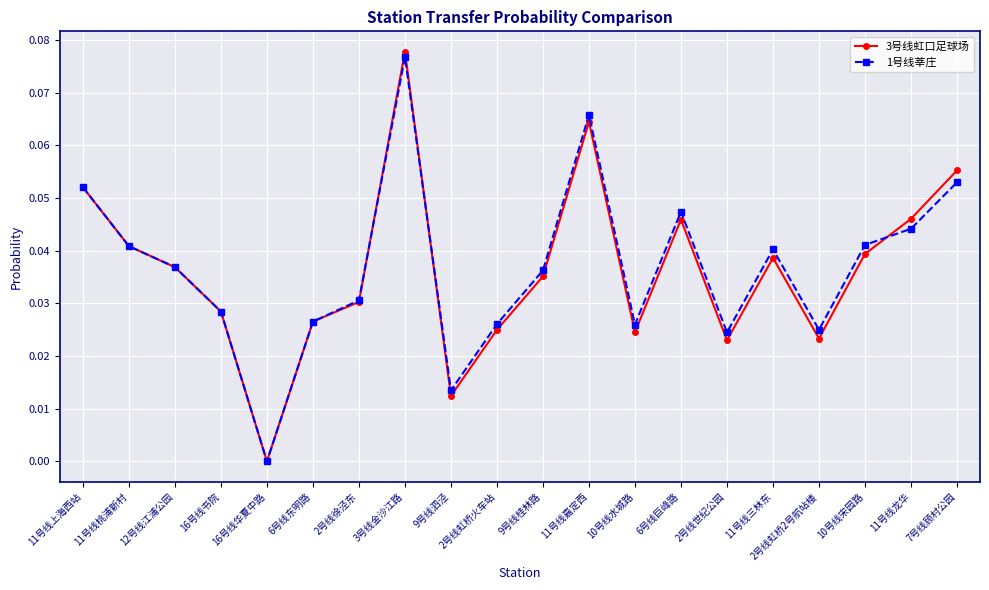

At which label is 3号线虹口足球场 closest to 0?

16号线华夏中路